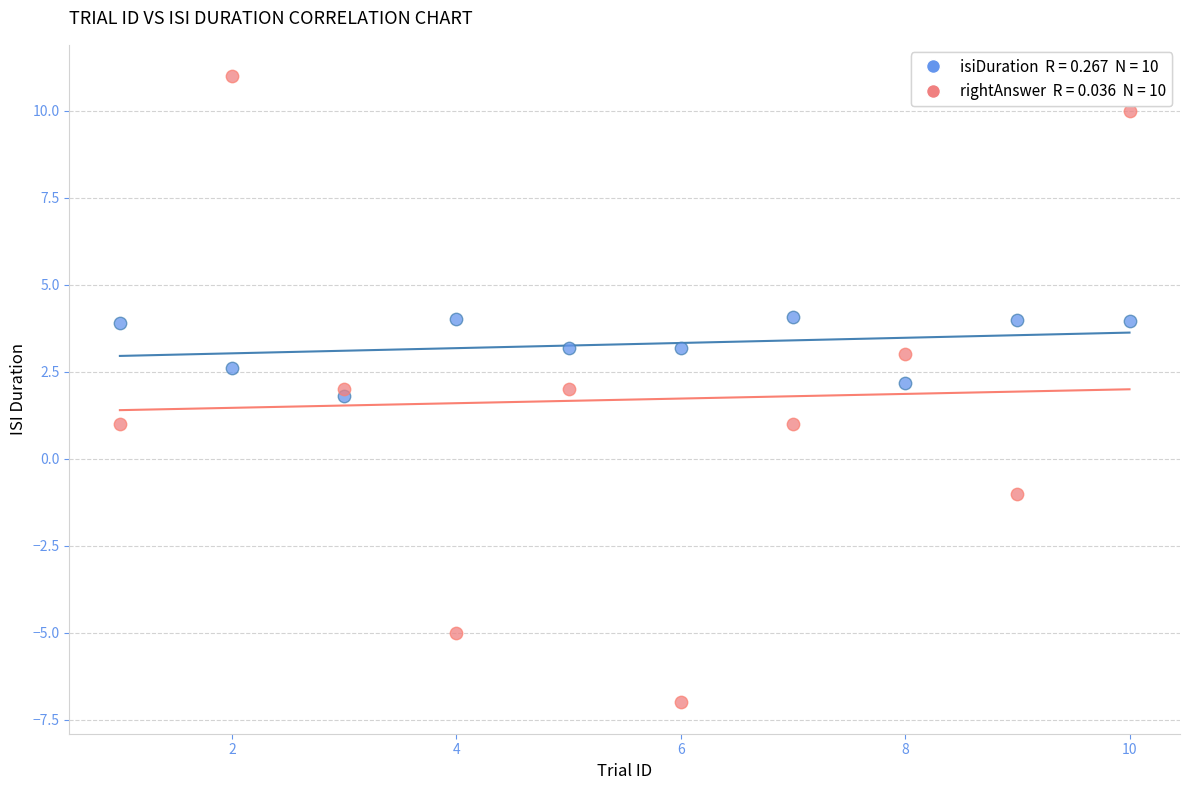

Across all data points, what is the range of Y values (max minus min)?

18.0